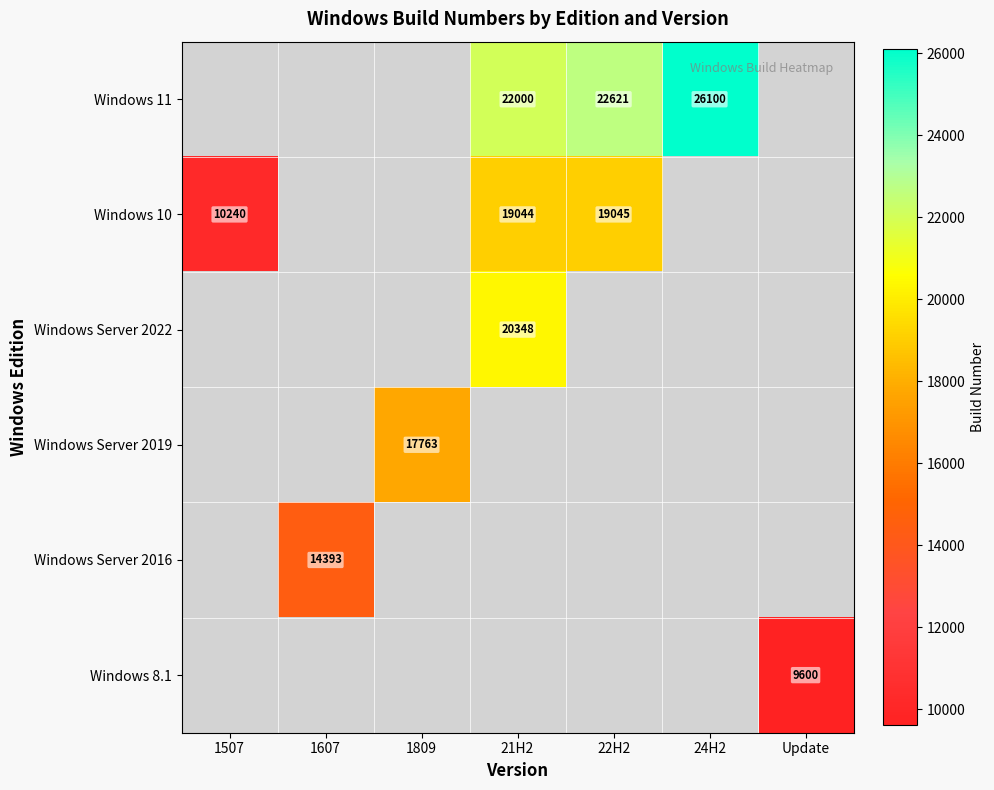

Count the number of data series in this chart.

6